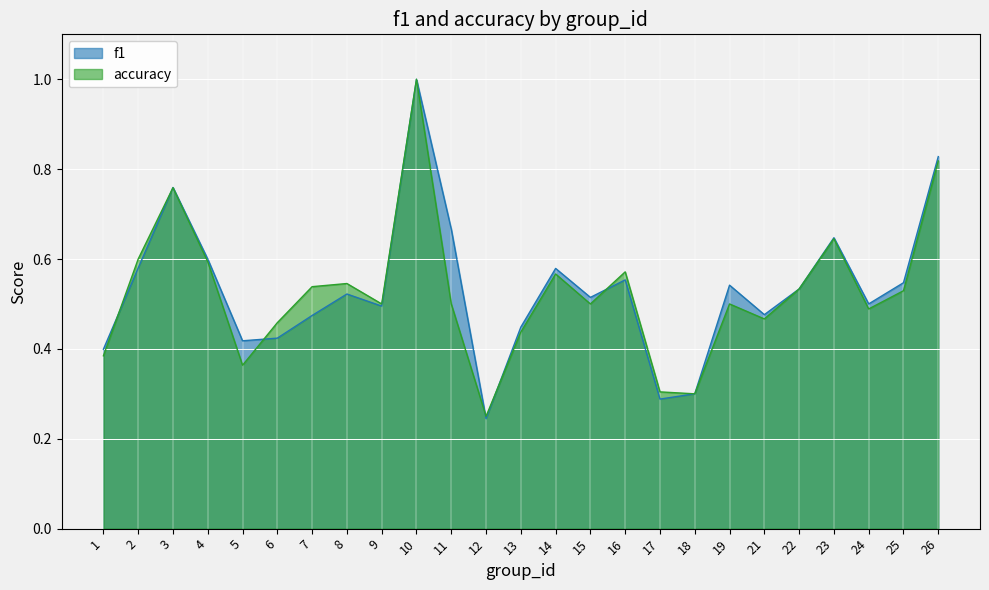

At how many categories does at least one series exceed 0?

25